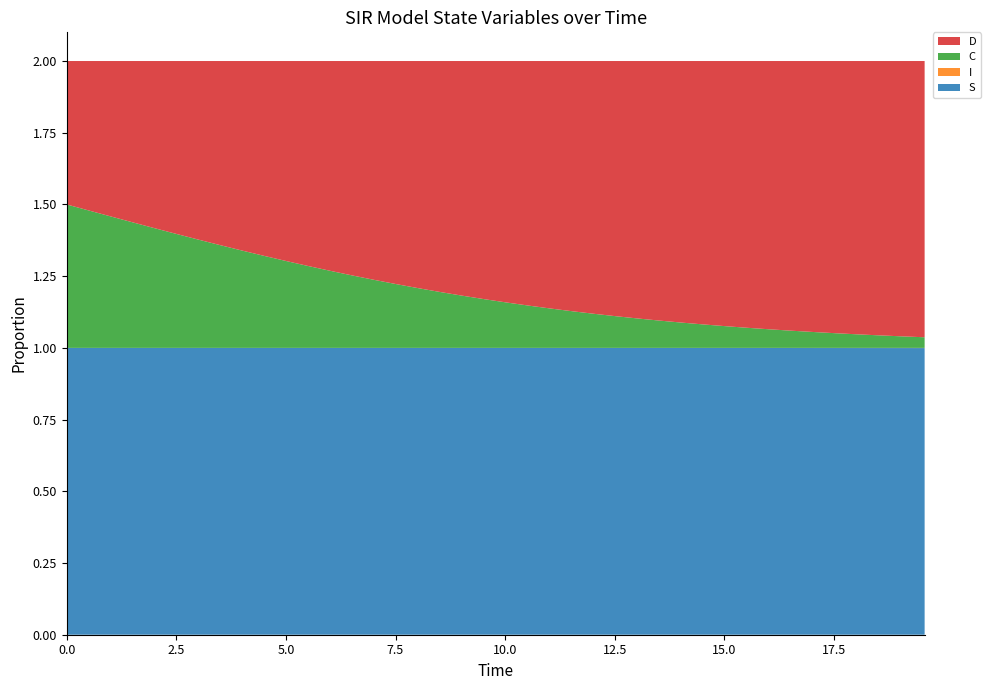

Reading left to right, list all the values displayed in this chart.

S: 1.0	1.0	1.0	1.0	1.0	1.0	1.0	1.0	1.0	1.0	1.0	1.0	1.0	1.0	1.0	1.0	1.0	1.0	1.0	1.0	1.0	1.0	1.0	1.0	1.0	1.0	1.0	1.0	1.0	1.0	1.0	1.0	1.0	1.0	1.0	1.0	1.0	1.0	1.0	1.0
I: 0.0	0.0	0.0	0.0	0.0	0.0	0.0	0.0	0.0	0.0	0.0	0.0	0.0	0.0	0.0	0.0	0.0	0.0	0.0	0.0	0.0	0.0	0.0	0.0	0.0	0.0	0.0	0.0	0.0	0.0	0.0	0.0	0.0	0.0	0.0	0.0	0.0	0.0	0.0	0.0
C: 0.5	0.5	0.5	0.4	0.4	0.4	0.4	0.4	0.3	0.3	0.3	0.3	0.3	0.3	0.2	0.2	0.2	0.2	0.2	0.2	0.2	0.1	0.1	0.1	0.1	0.1	0.1	0.1	0.1	0.1	0.1	0.1	0.1	0.1	0.1	0.1	0.0	0.0	0.0	0.0
D: 0.5	0.5	0.5	0.6	0.6	0.6	0.6	0.6	0.7	0.7	0.7	0.7	0.7	0.7	0.8	0.8	0.8	0.8	0.8	0.8	0.8	0.9	0.9	0.9	0.9	0.9	0.9	0.9	0.9	0.9	0.9	0.9	0.9	0.9	0.9	0.9	1.0	1.0	1.0	1.0